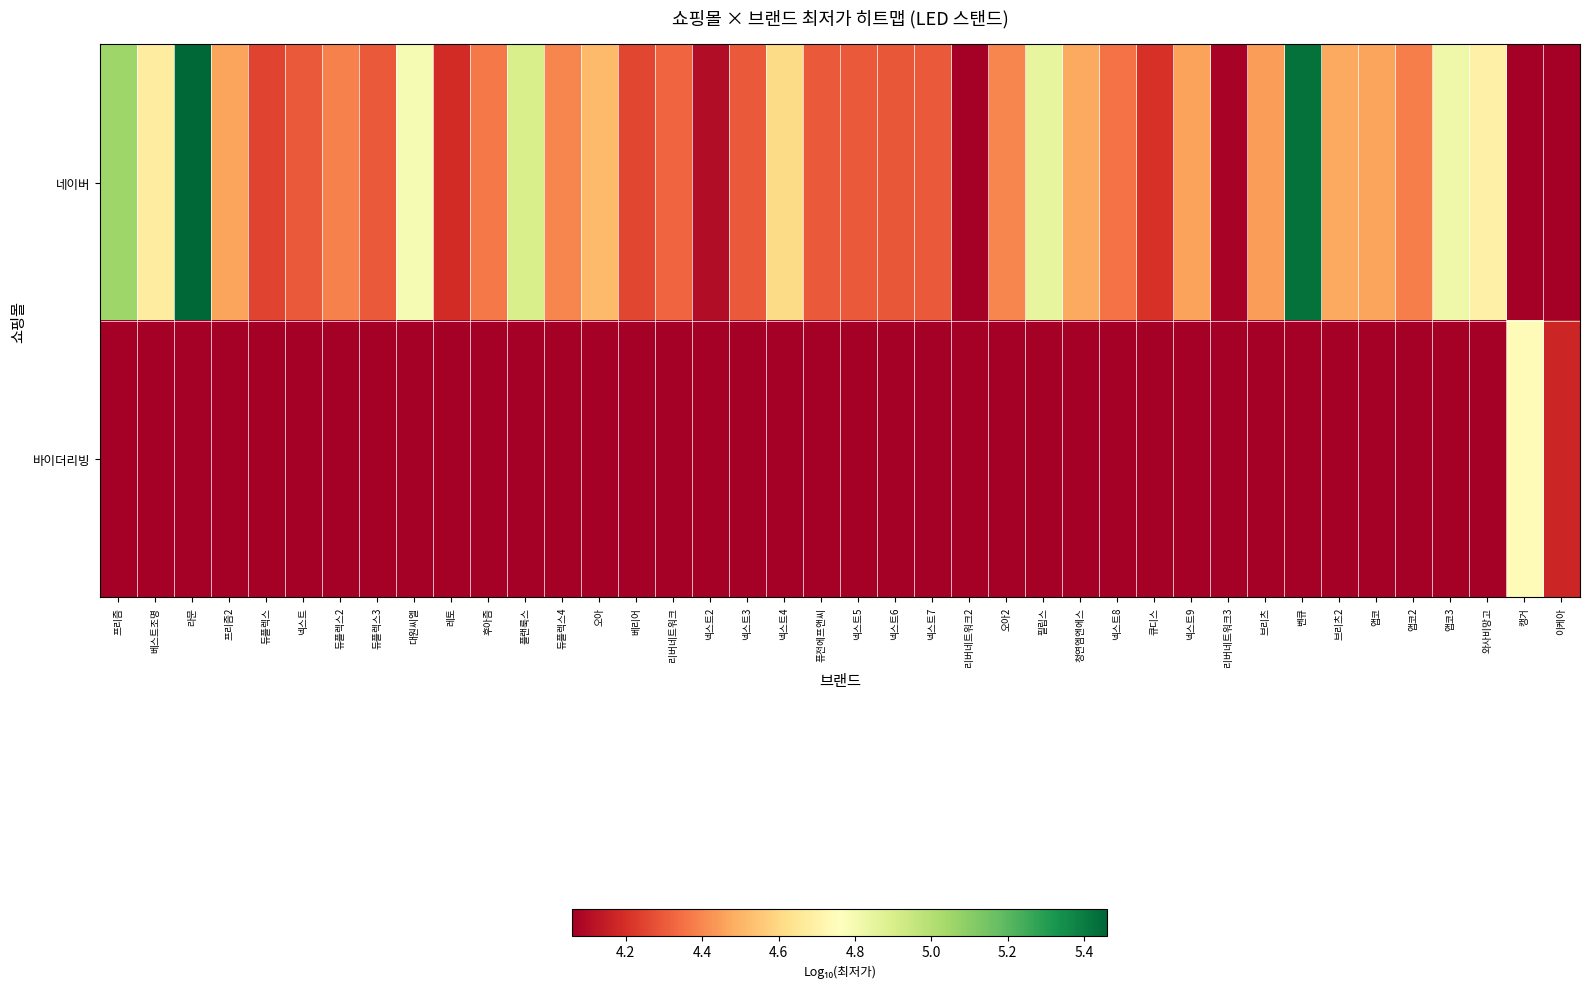

Which category has the lowest value across all series?

캥거